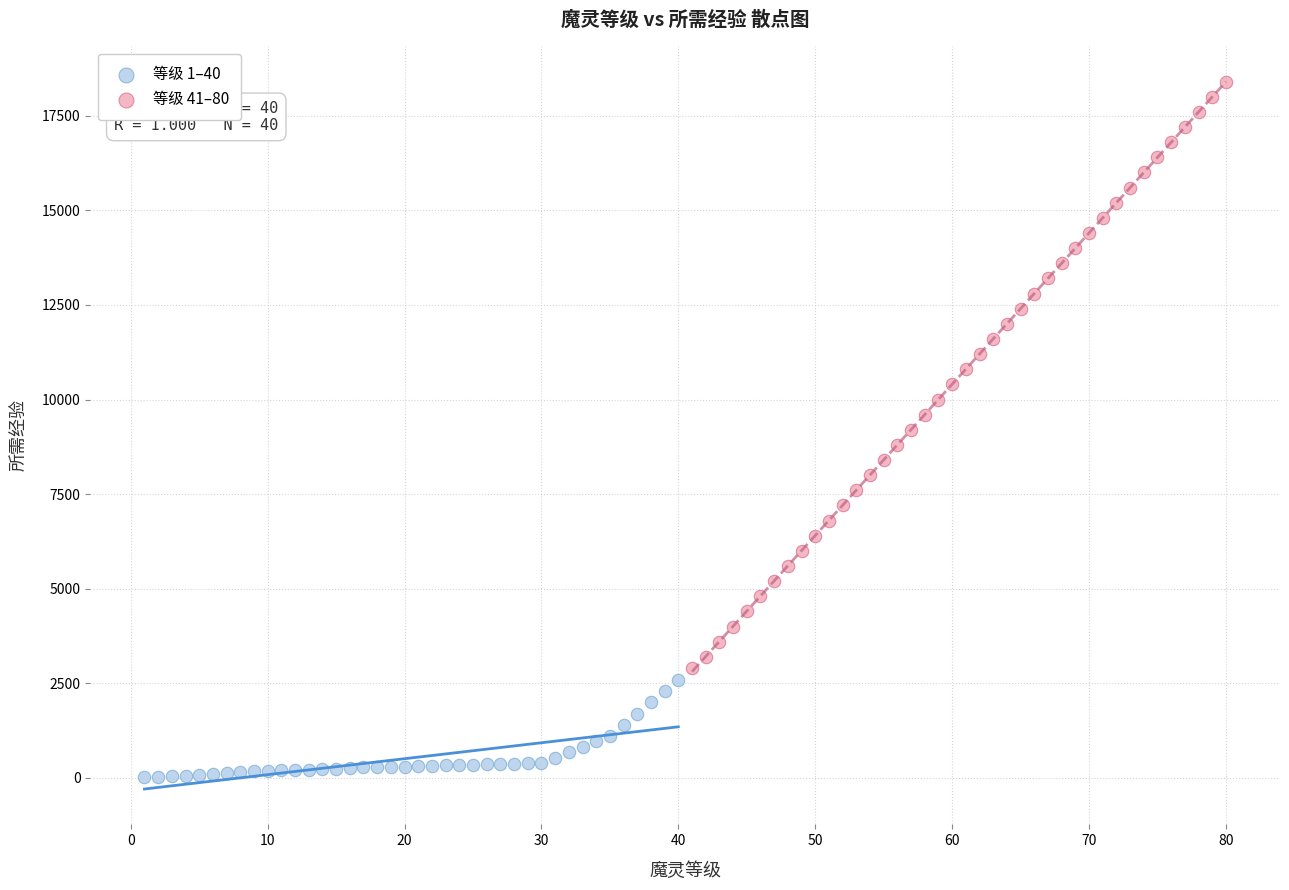

Which series has the widest spread of Y values?

等级 41–80